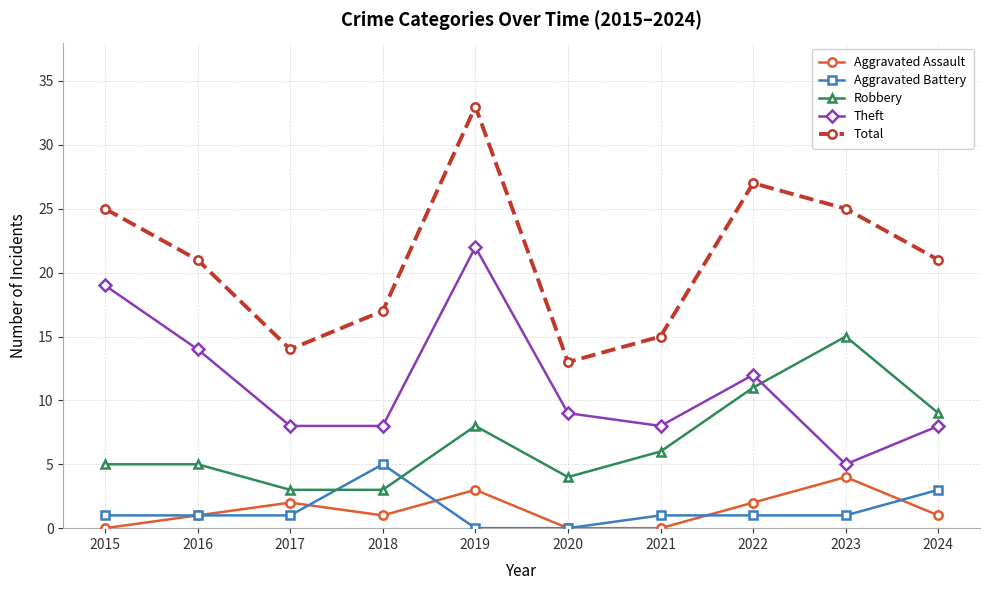

What is the approximate value of Total at 2020?

13